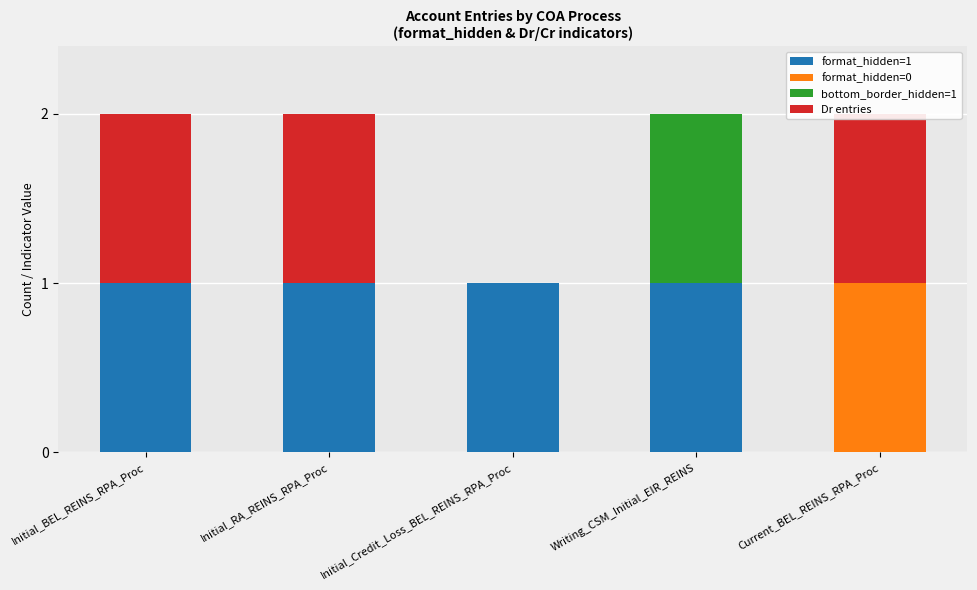

What is the total value across all series at Initial_BEL_REINS_RPA_Proc?

2